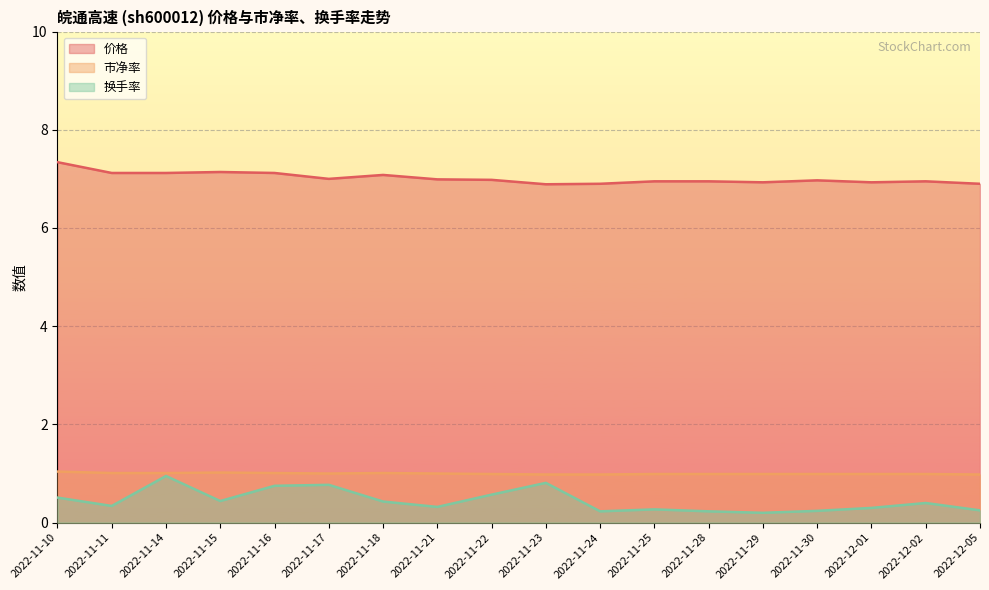

At how many categories does at least one series exceed 1?

18